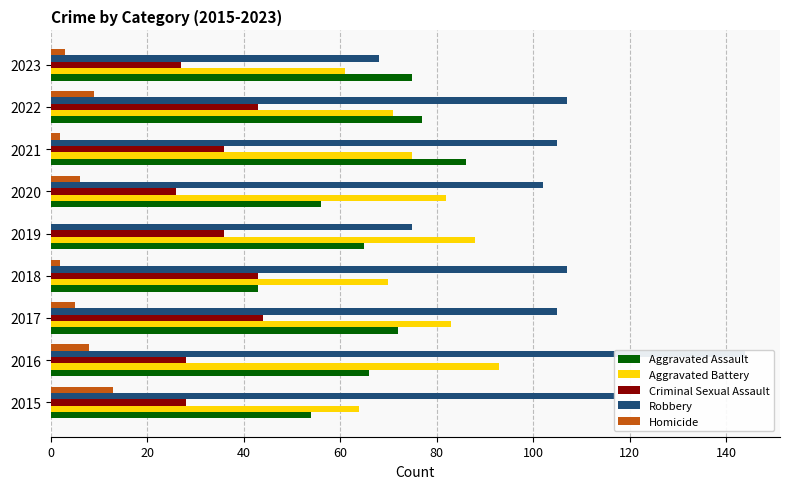

How many distinct data groups are displayed?

5